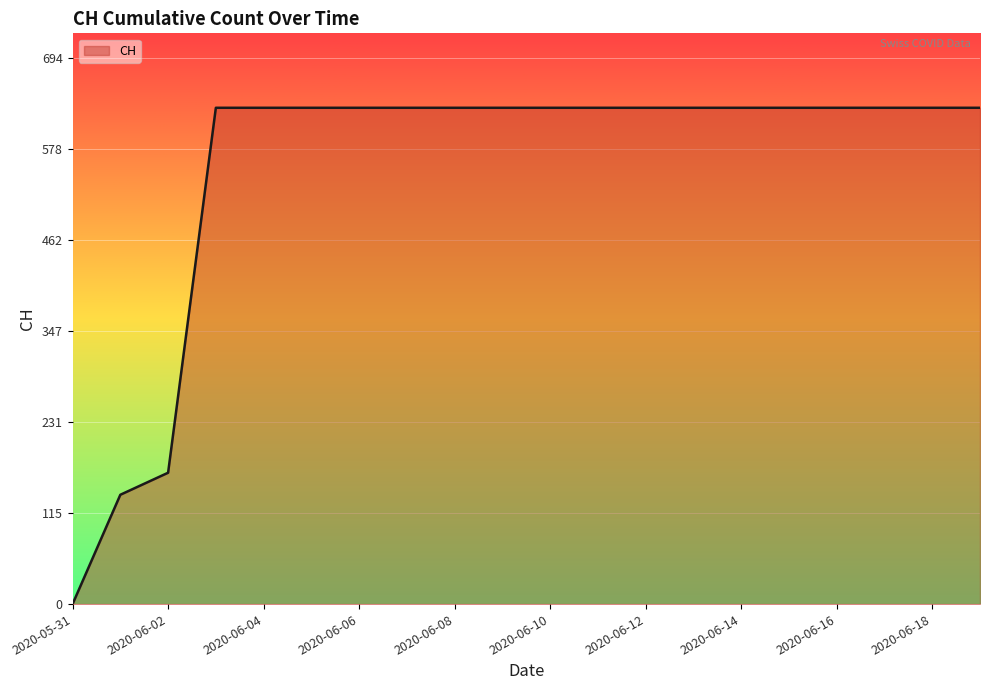

What is the maximum value shown in the chart?

631